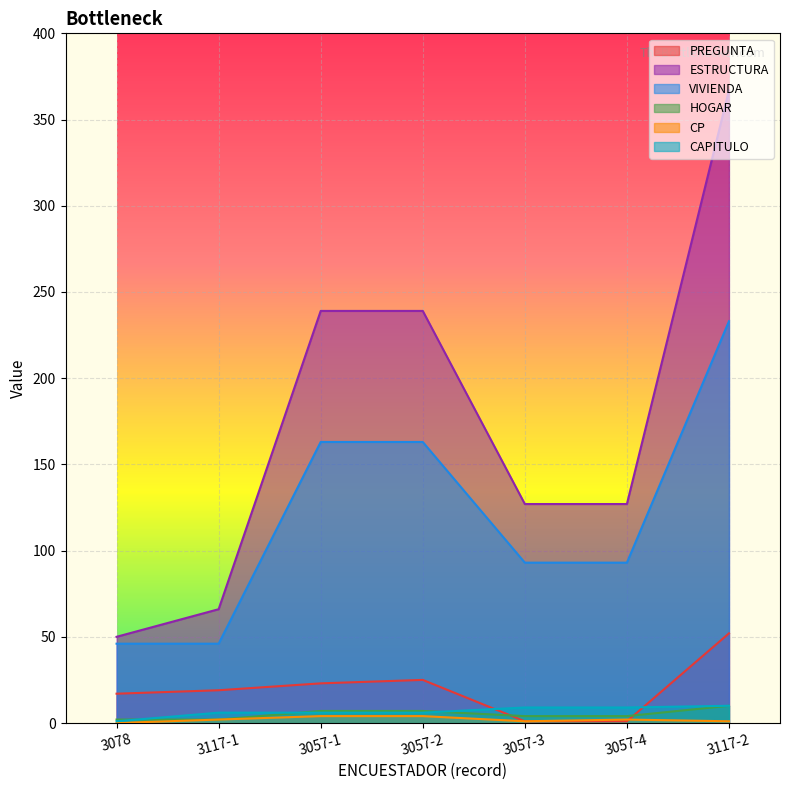

The HOGAR series shows 7 at 3057-2. True or false?

True